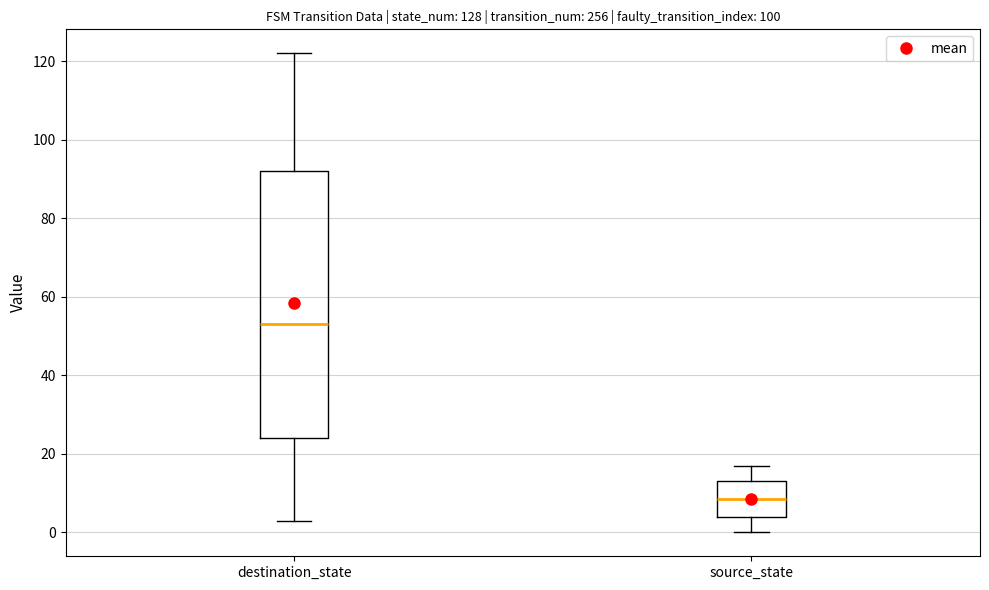

Which box is the tallest, from its lower edge to its upper edge?

destination_state